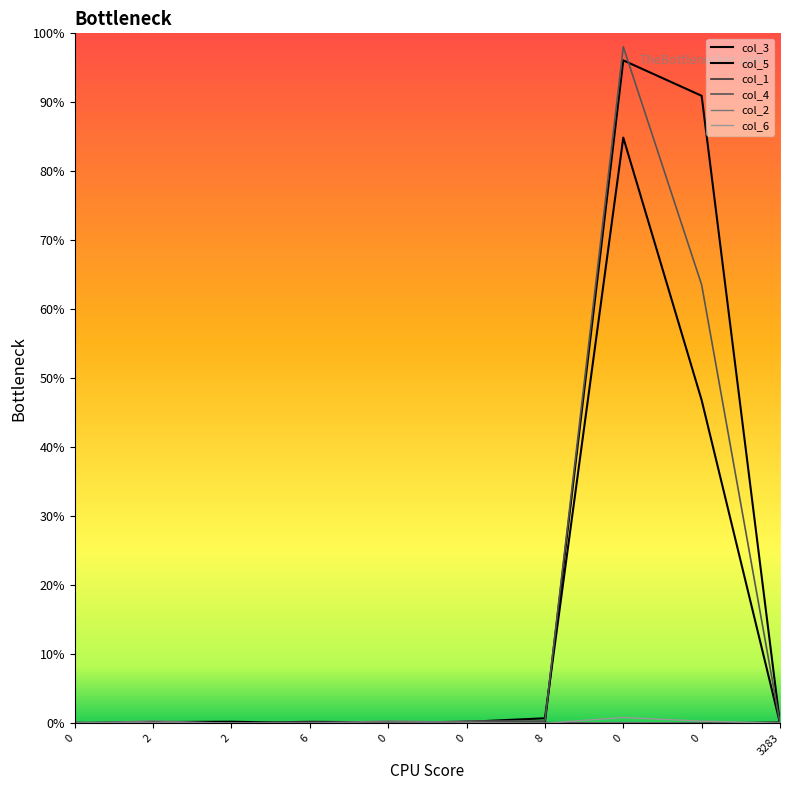

What is the difference between the col_1 values at 0 and 0?

4